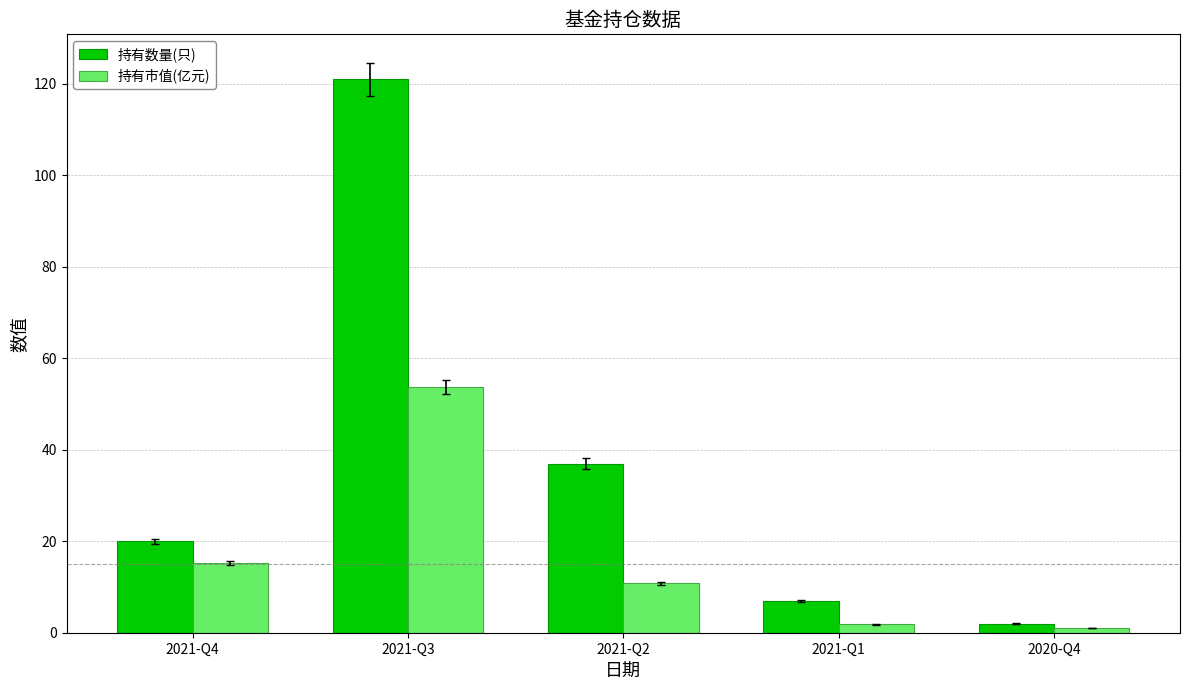

List the series in order of their peak value, highest first.

持有数量(只), 持有市值(亿元)